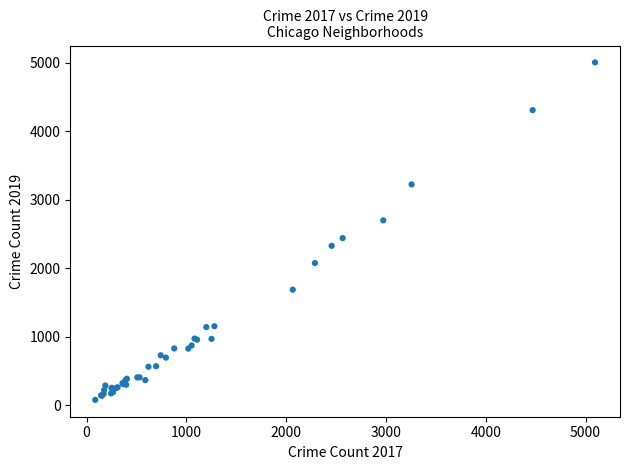

What Y value in the scatter plot is closest to 2542?

2441